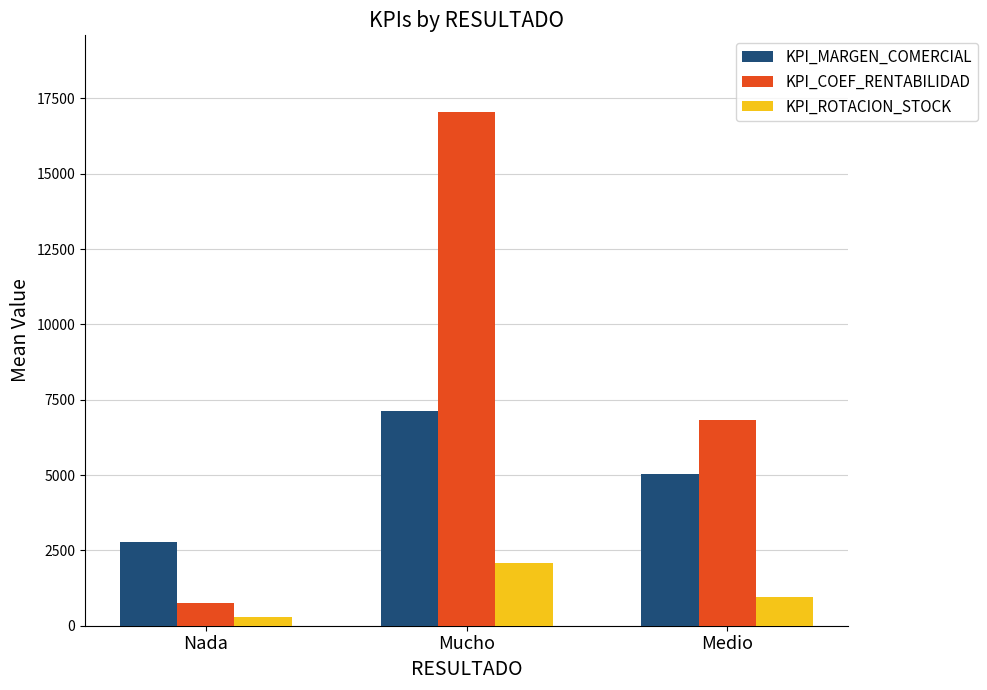

Are the bars grouped side by side (vs. stacked)?

Yes